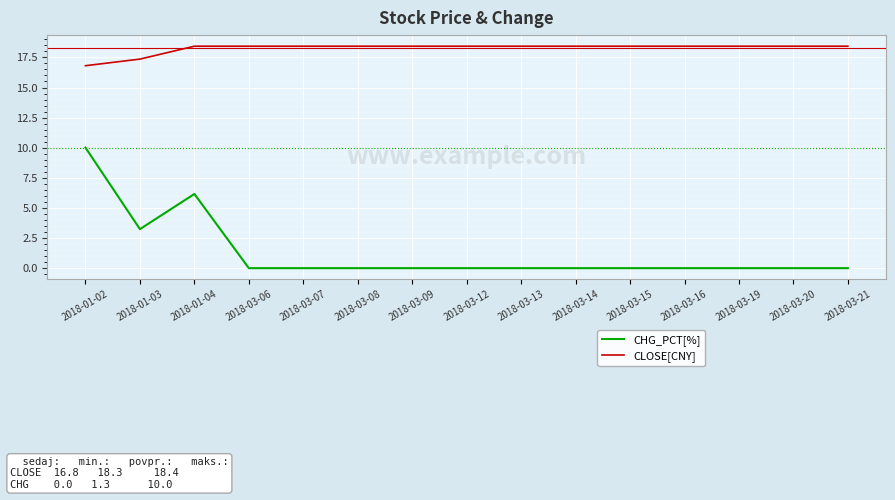

Which category has the lowest value in the CLOSE[CNY] series?

2018-01-02